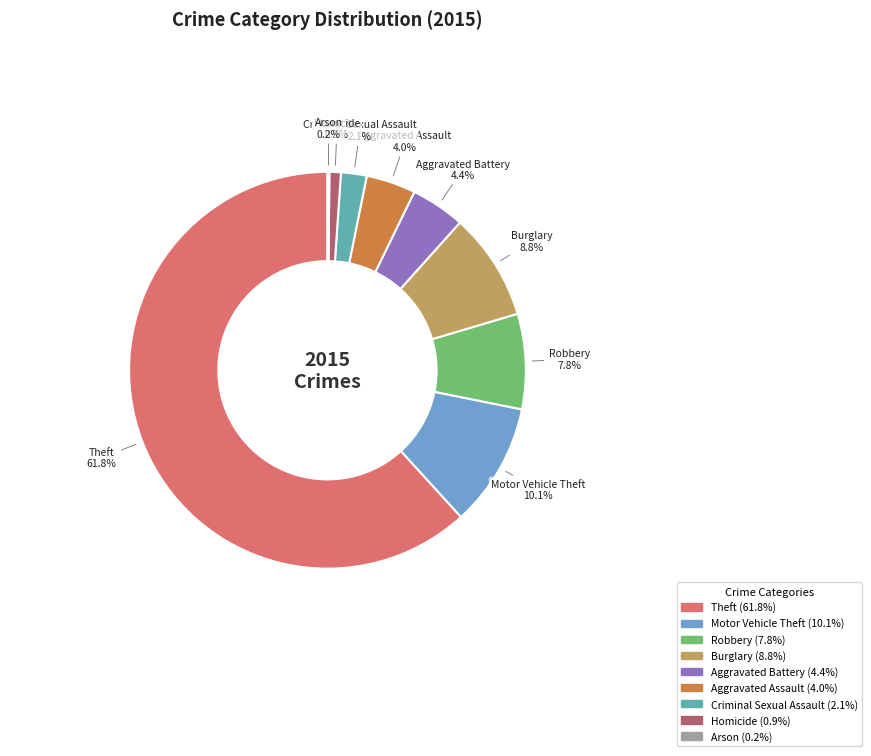

Approximately how many times larger is the value at Criminal Sexual Assault compared to Aggravated Assault?

0.5